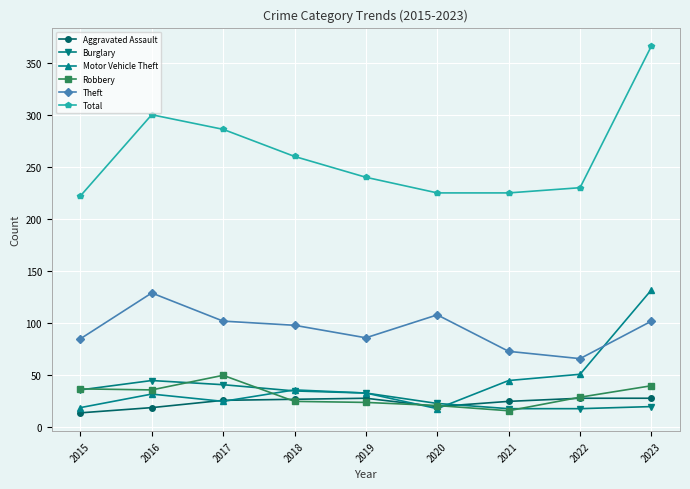

Which series ends up on top after the final intersection of Theft and Motor Vehicle Theft?

Motor Vehicle Theft